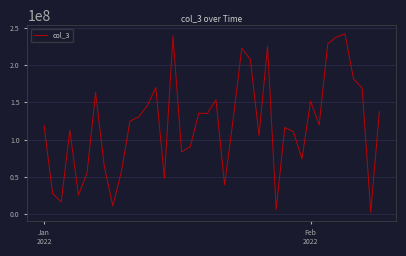

Does the chart display data point markers on the line(s)?

No